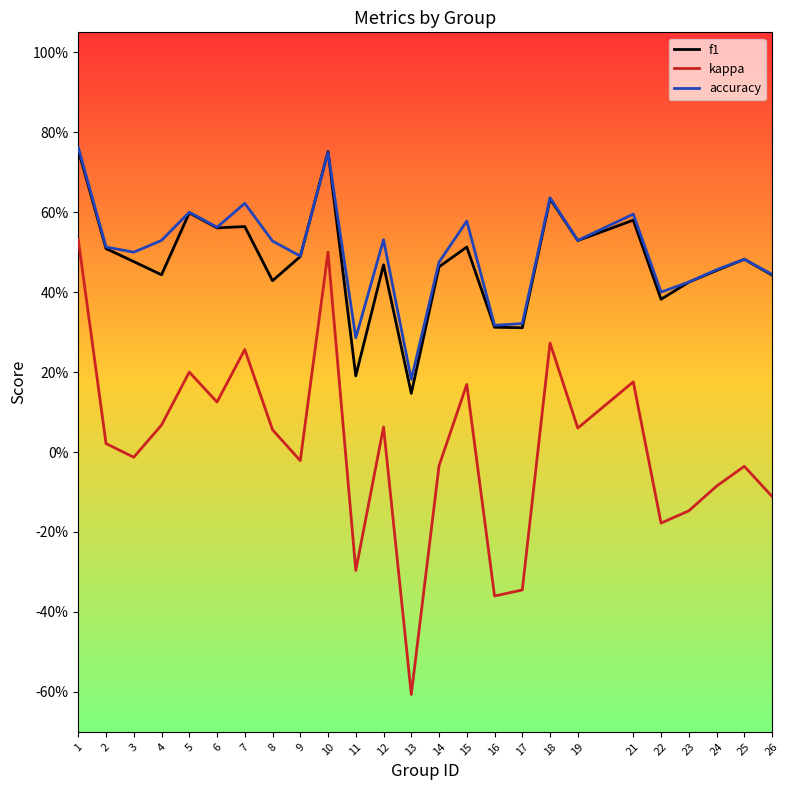

Does the chart display data point markers on the line(s)?

No